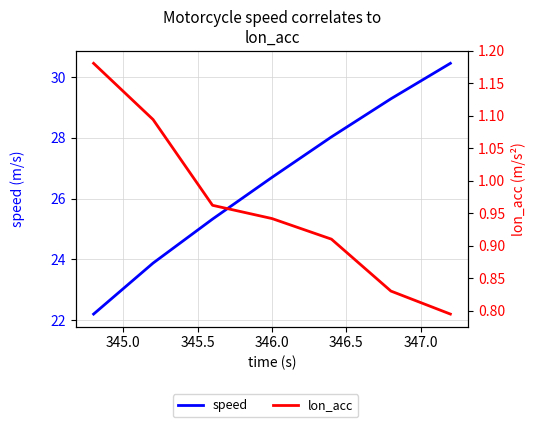

What is the average value of the speed series?

26.6